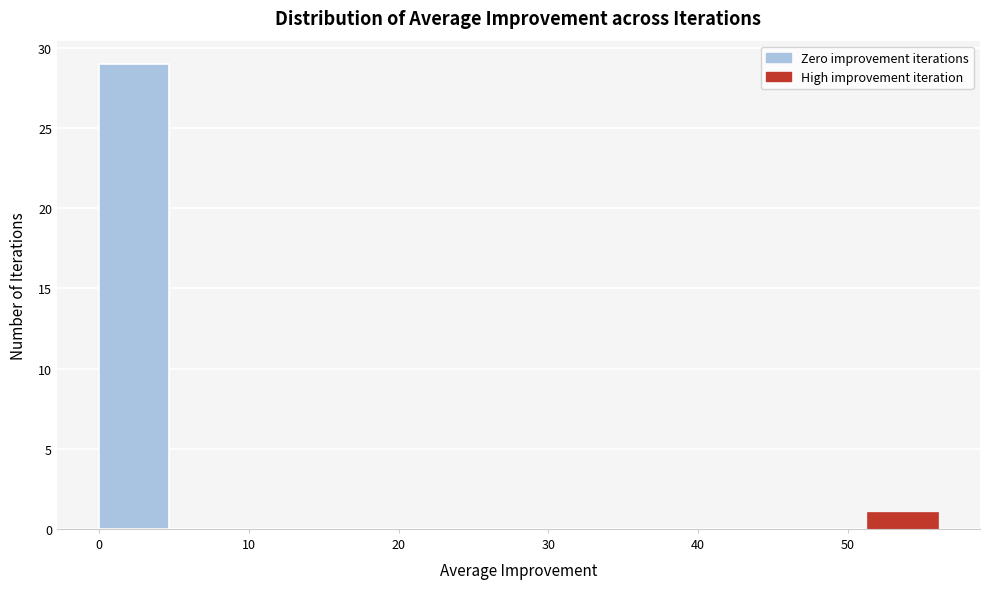

Over which range of the x-axis is the bar tallest?

0 to 5